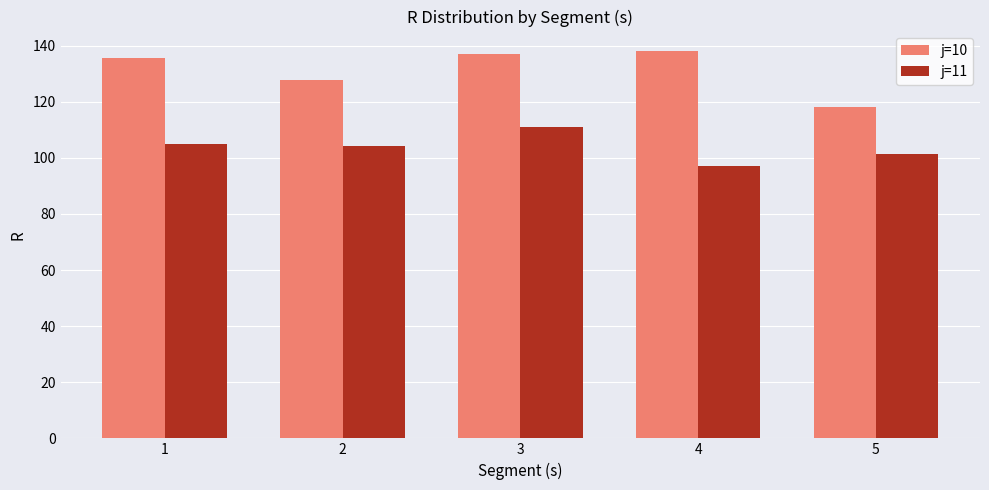

What is the average value of the j=11 series?

103.7